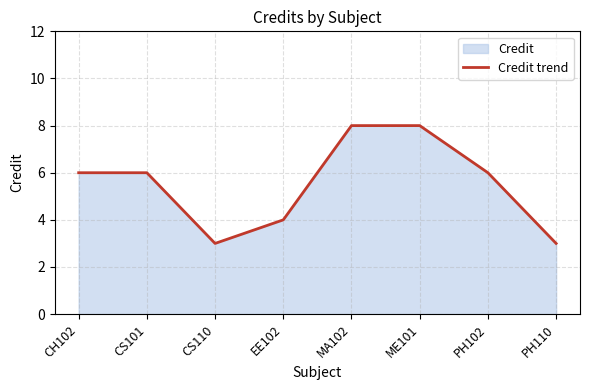

Approximately how many times larger is the value at PH102 compared to CH102?

1.0